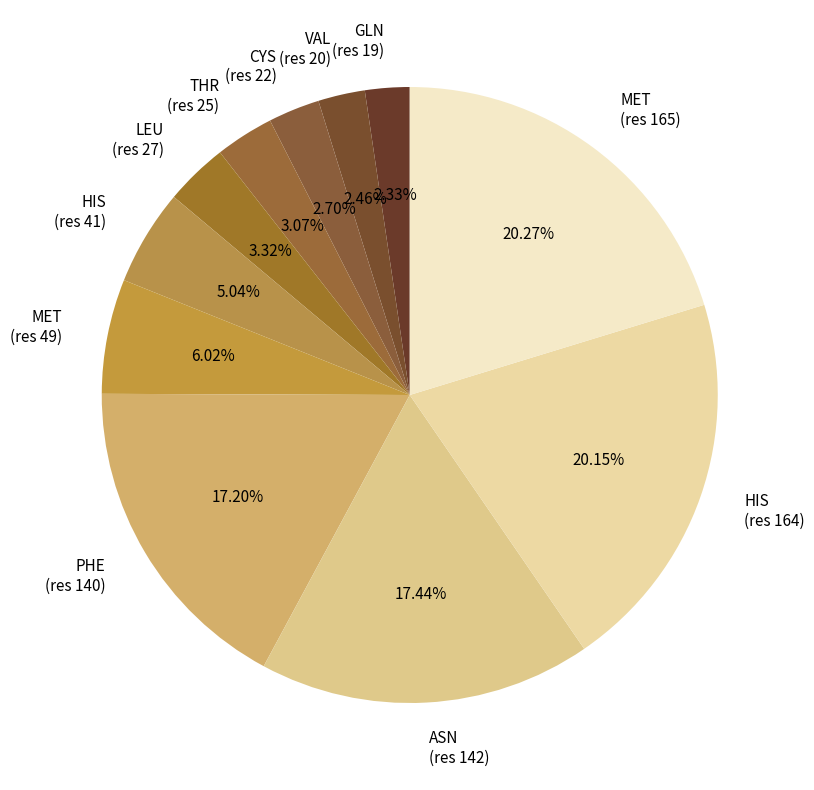

Approximately how many times larger is the value at VAL (res 20) compared to CYS (res 22)?

0.9